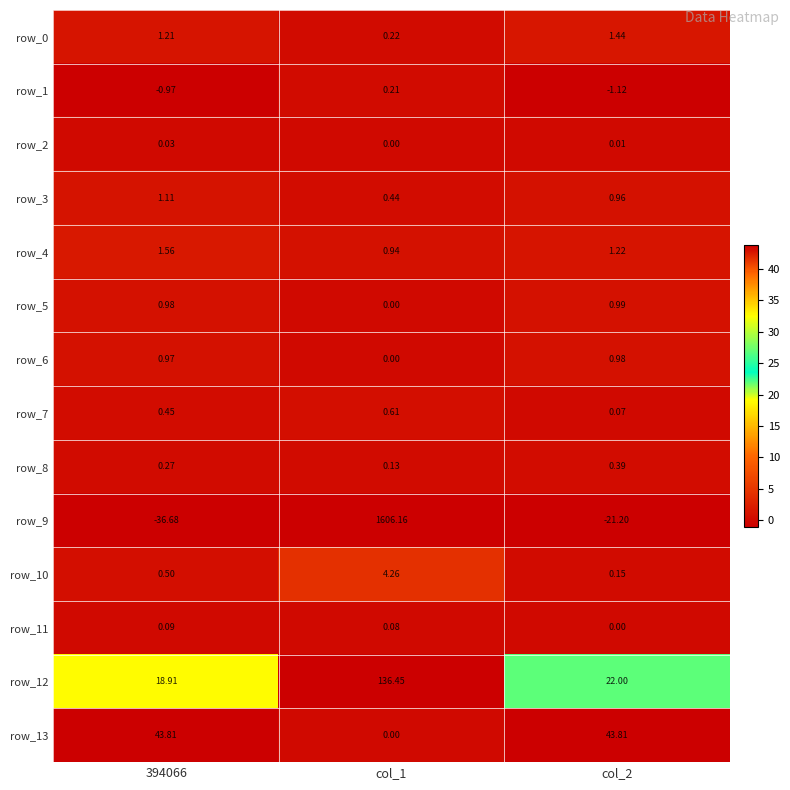

Is the value of row_9 at 394066 greater than the value of row_2 at col_2?

No